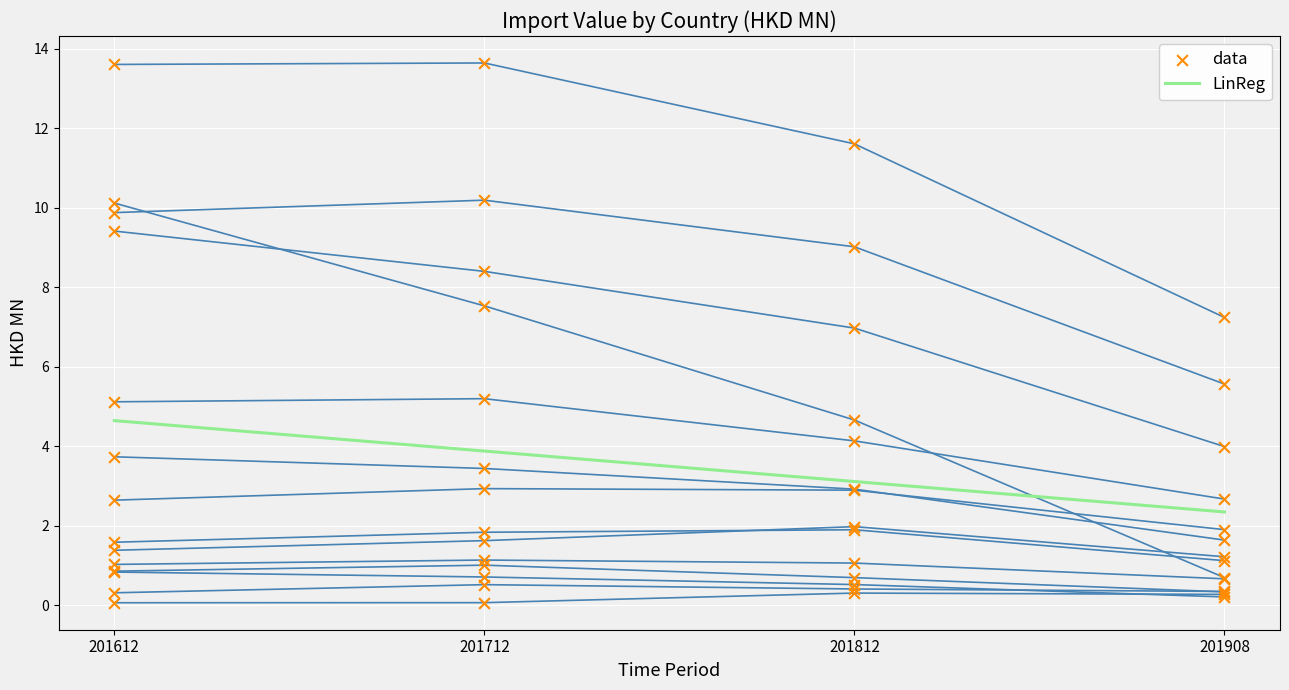

What is the maximum value for LinReg?

4.6